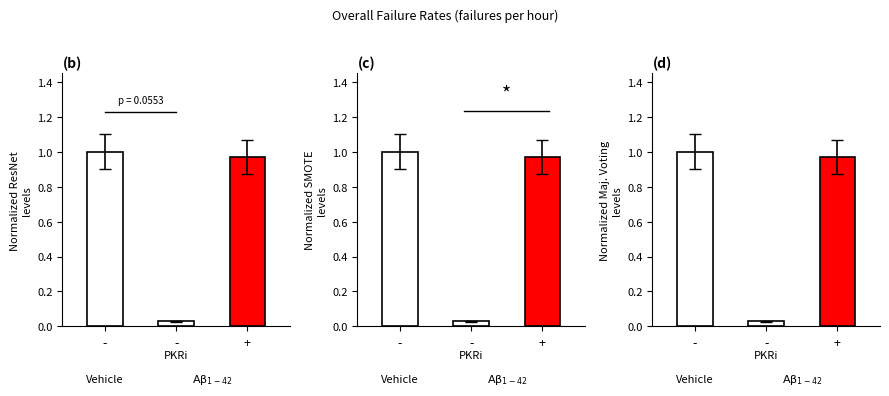

At how many categories does at least one series exceed 0?

3